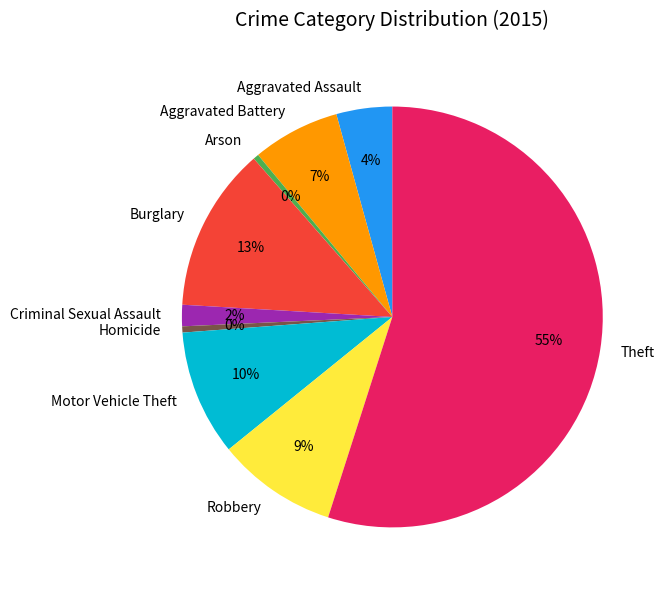

Which slice is the largest?

Theft